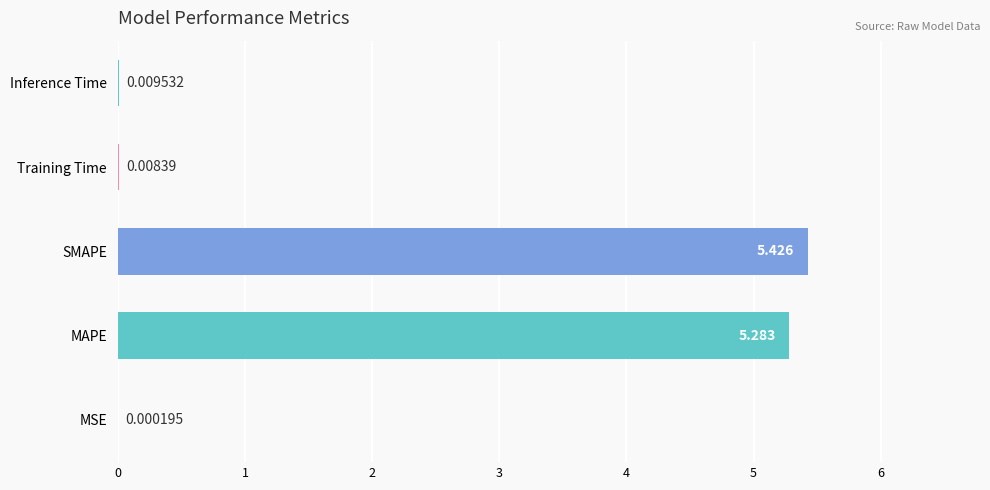

At which label is the value closest to 2?

Inference Time